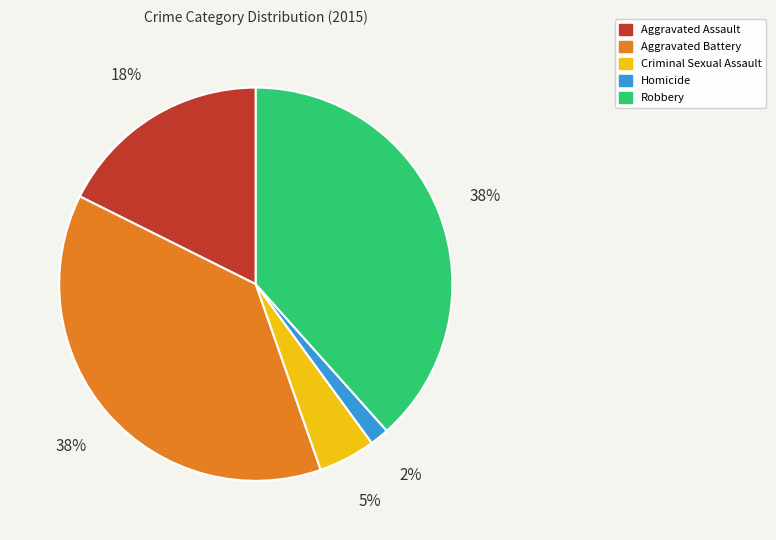

Between Aggravated Battery and Homicide, which is larger?

Aggravated Battery